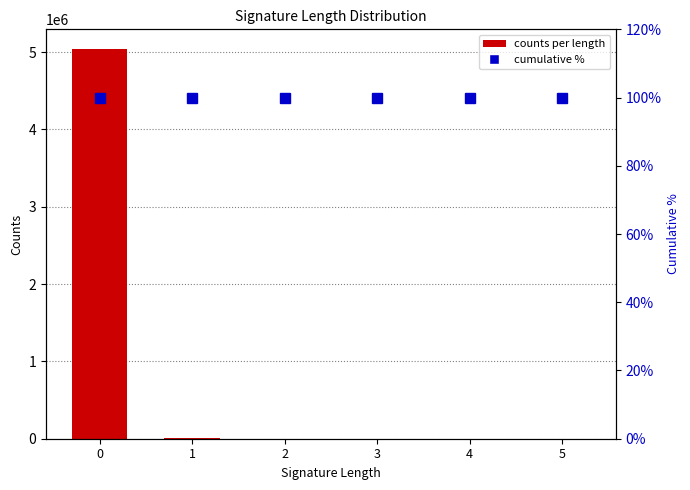

What is the sum of all cumulative % values?

599.7